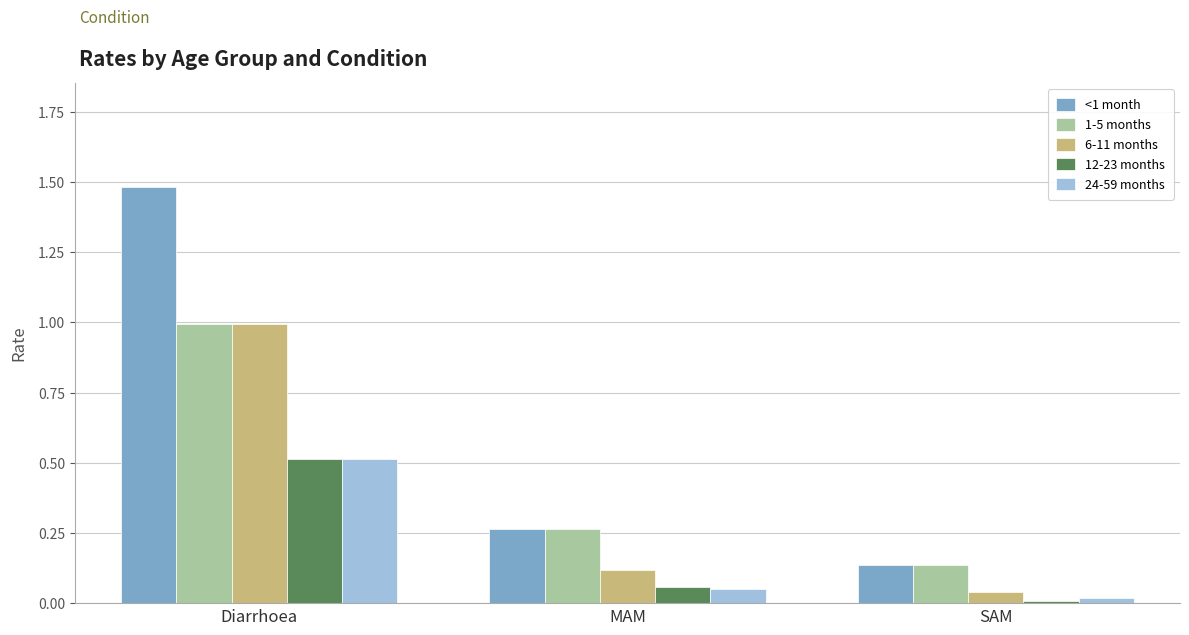

Count the number of data series in this chart.

5